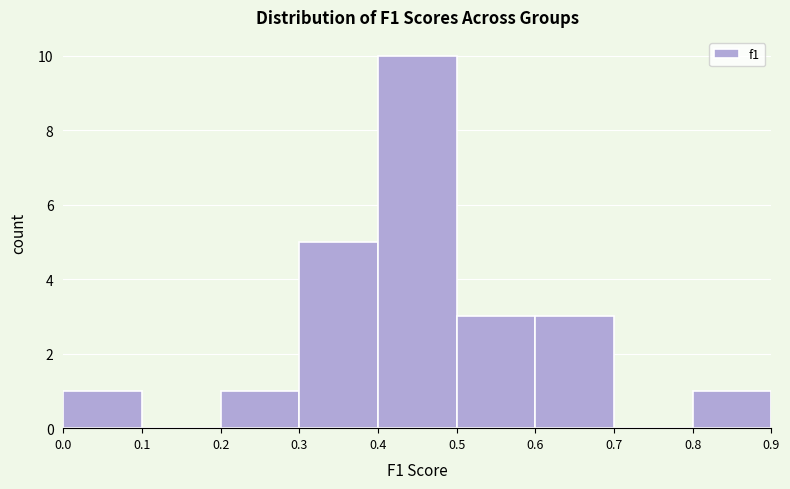

Which range on the x-axis has the tallest bar?

0.4 to 0.5